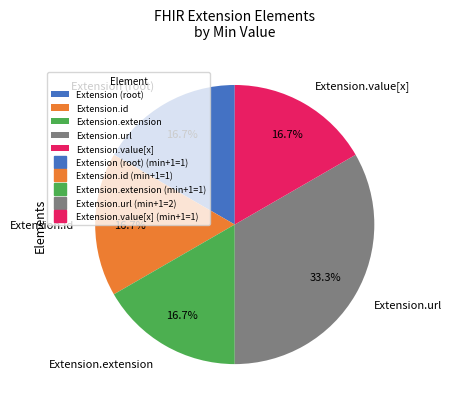

Is there a majority slice in this chart?

No